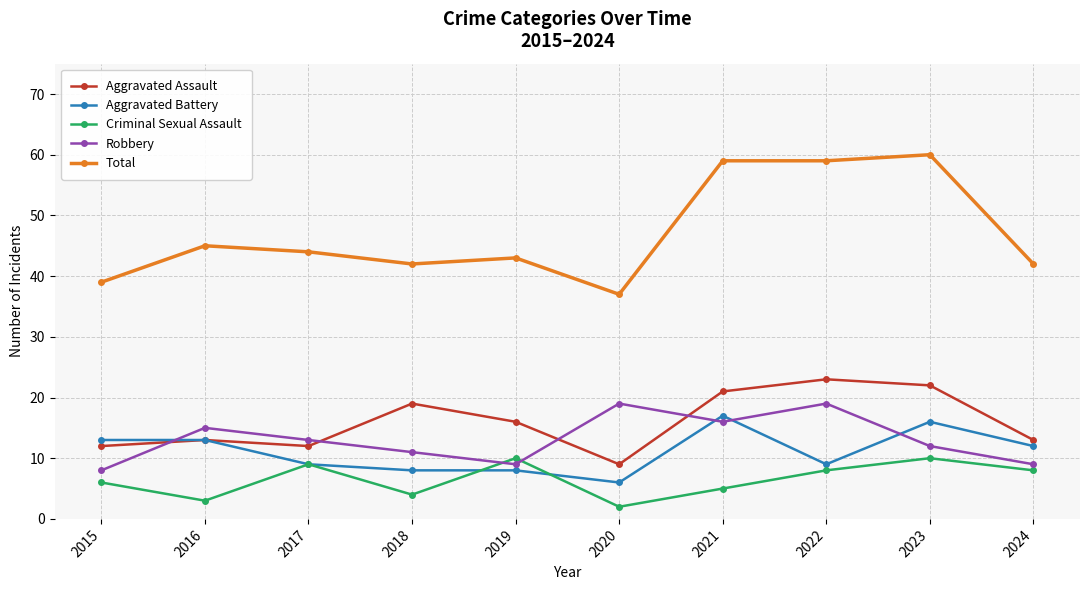

Is it true that Total equals 15 at 2023?

False